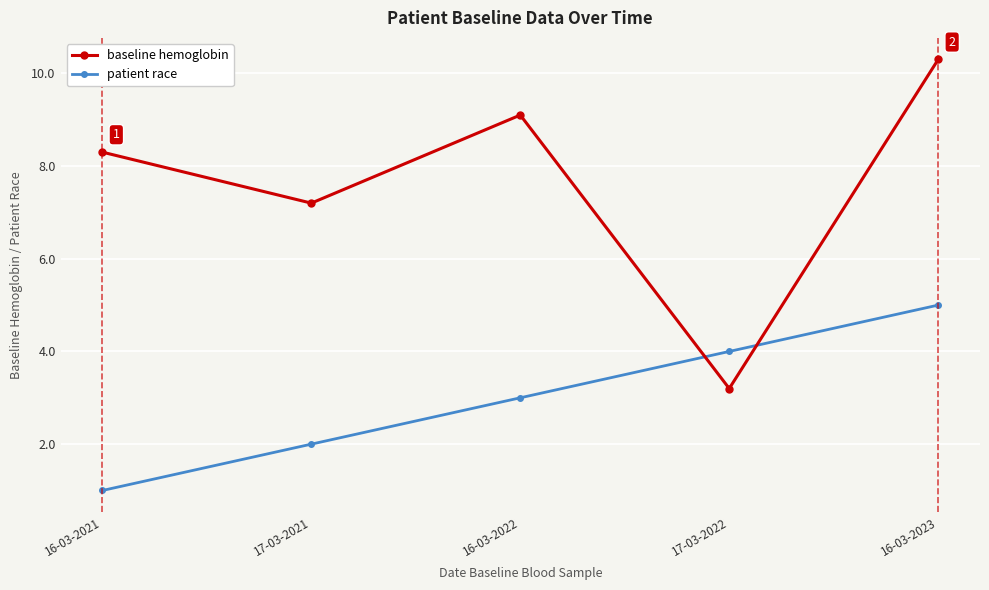

Reading left to right, list all the values displayed in this chart.

baseline hemoglobin: 16-03-2021=8.3	17-03-2021=7.2	16-03-2022=9.1	17-03-2022=3.2	16-03-2023=10.3
patient race: 16-03-2021=1.0	17-03-2021=2.0	16-03-2022=3.0	17-03-2022=4.0	16-03-2023=5.0